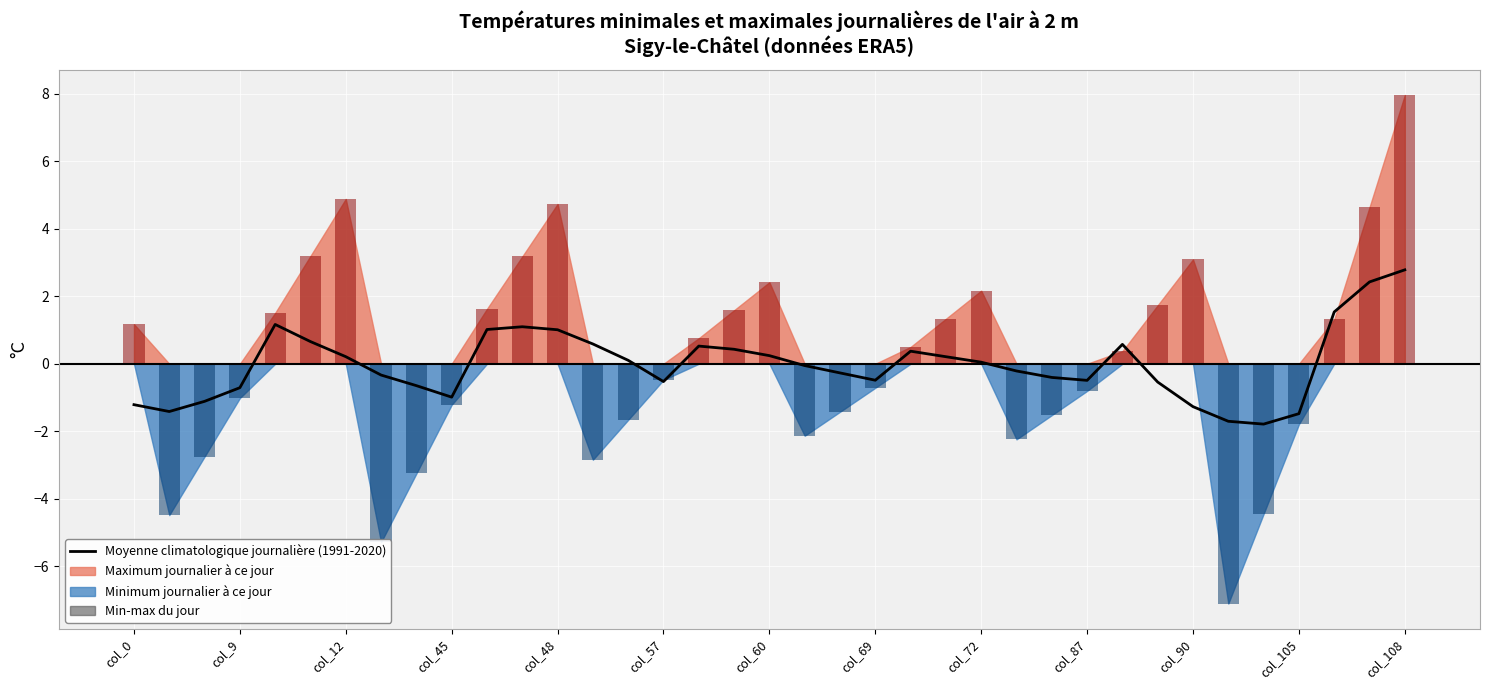

Are the bars grouped side by side (vs. stacked)?

No